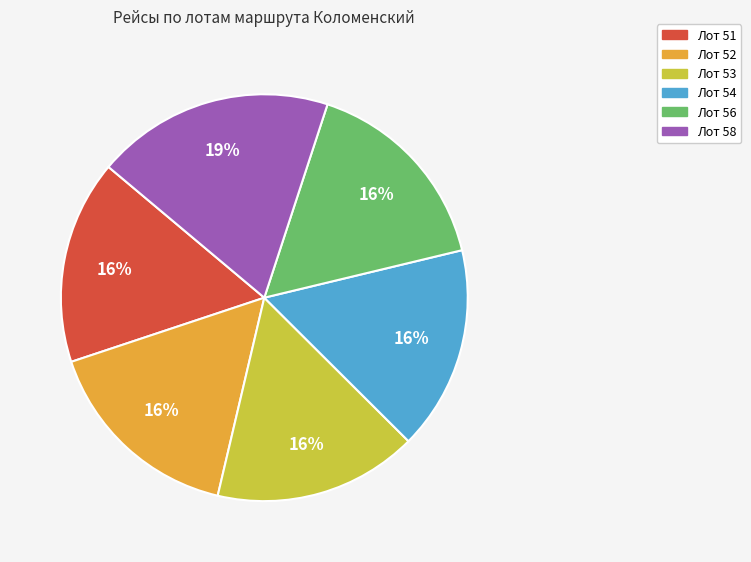

True or false: Лот 52 accounts for 16% of the total.

True